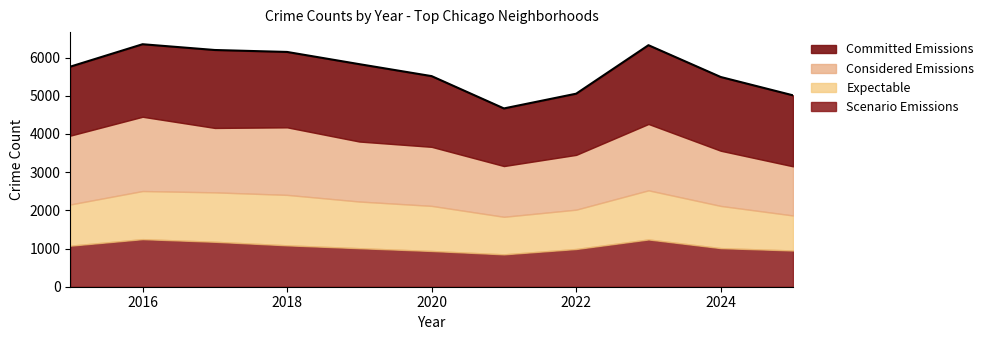

Does the chart have visible grid lines?

No